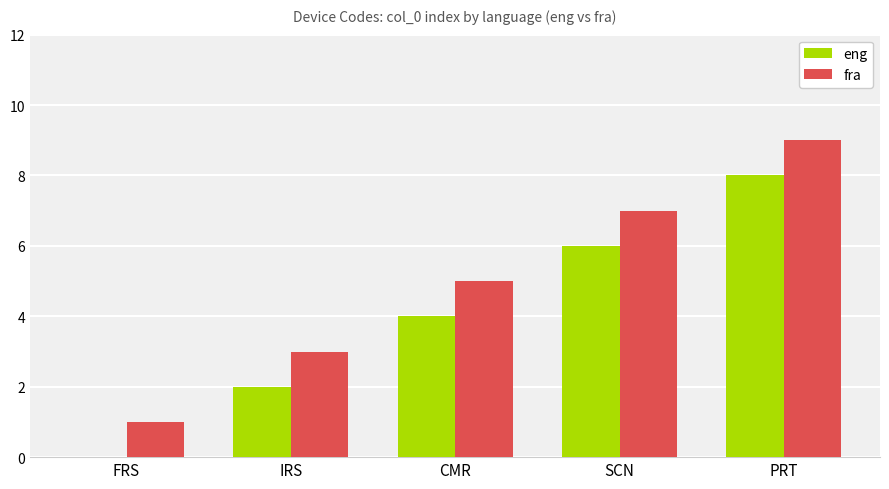

Is it true that fra equals 9 at PRT?

True